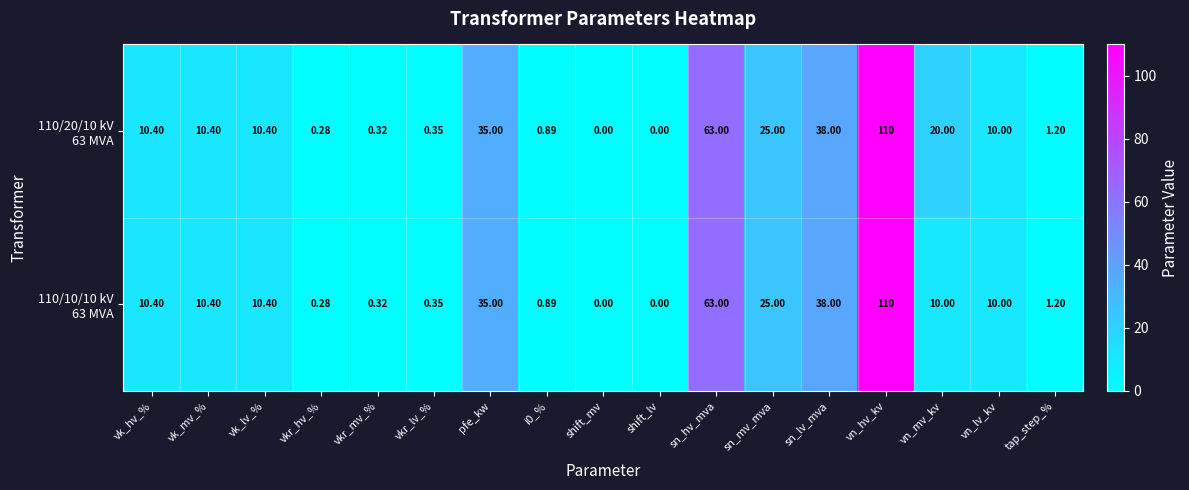

At which category is the sum across all series the highest?

vn_hv_kv